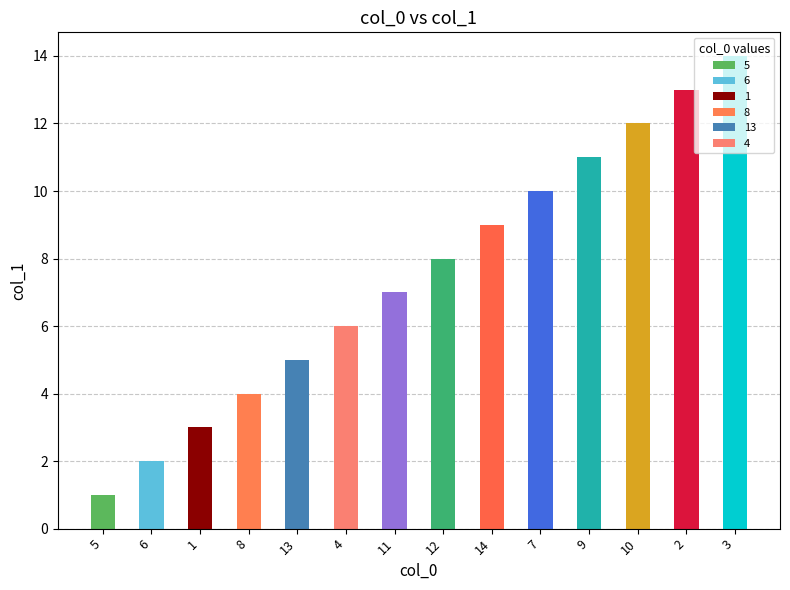

True or false: the data shows 2 at 6.

True